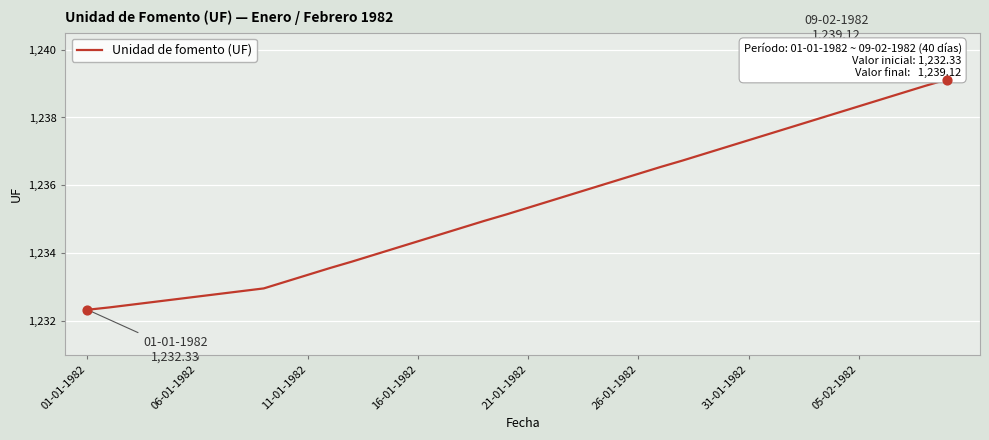

What is the greatest value displayed?

1239.1